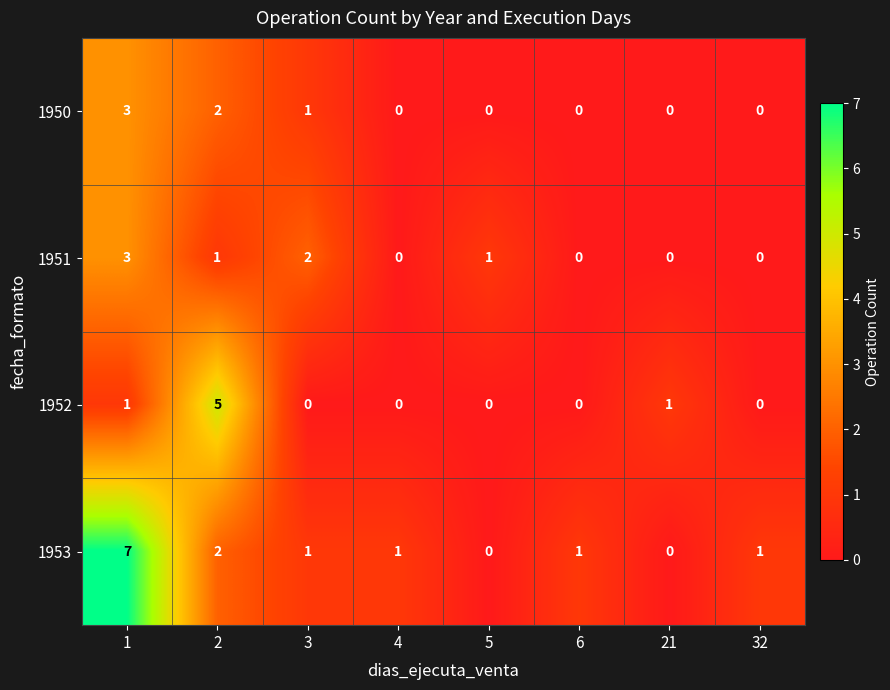

What is the total value across all series at 32?

1